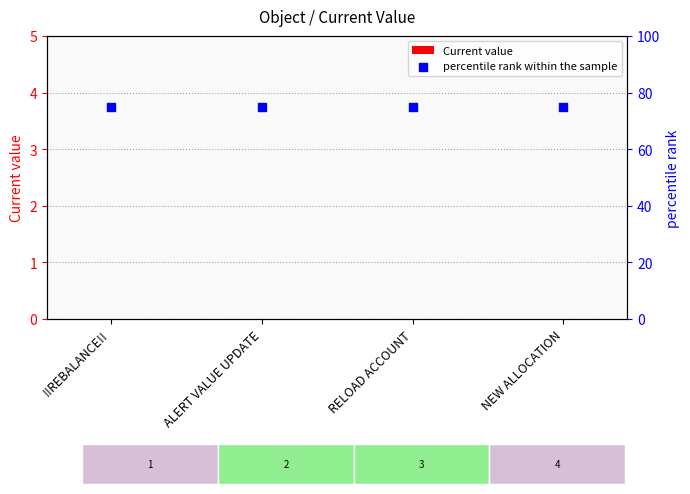

Which series has the largest Y range (max minus min)?

Current value